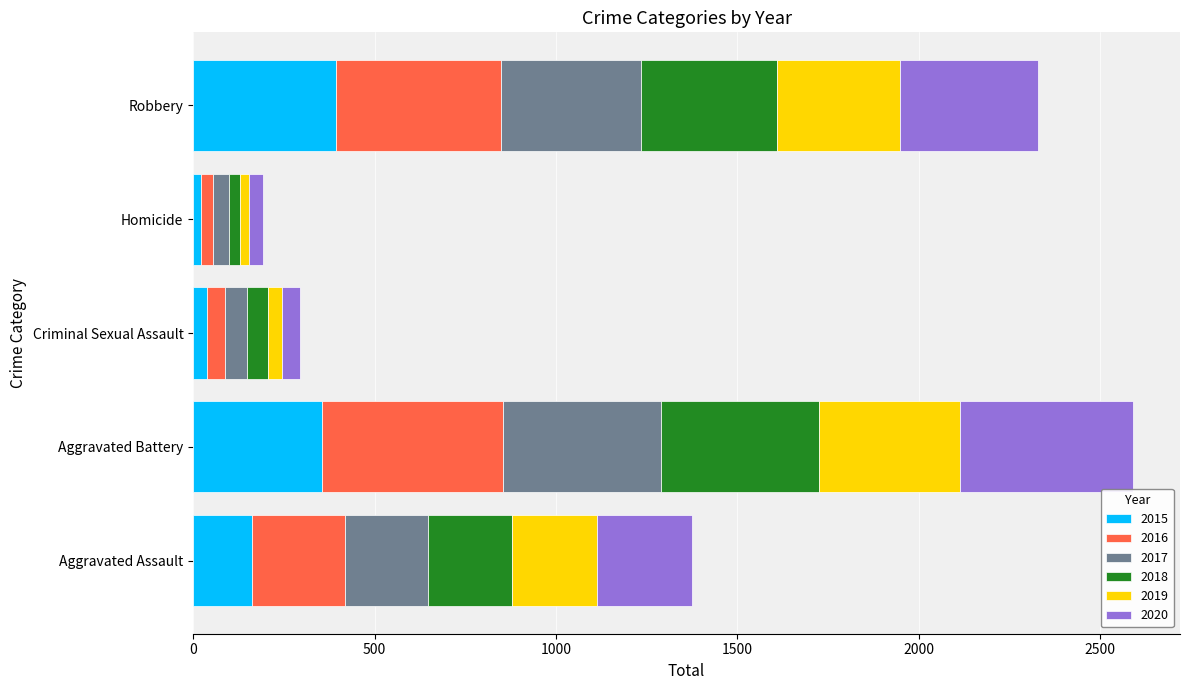

What is the difference between the second highest and minimum values in the 2015 series?

331